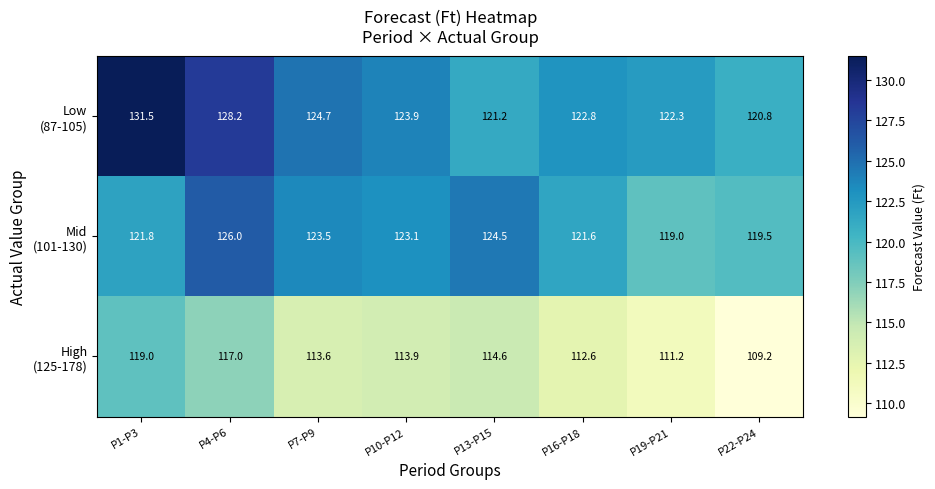

What is the maximum value shown in the chart?

131.5